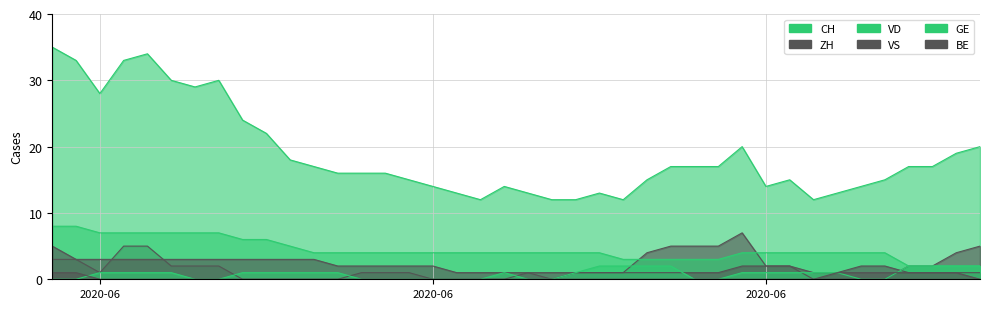

How many data points in GE are above 1?

8